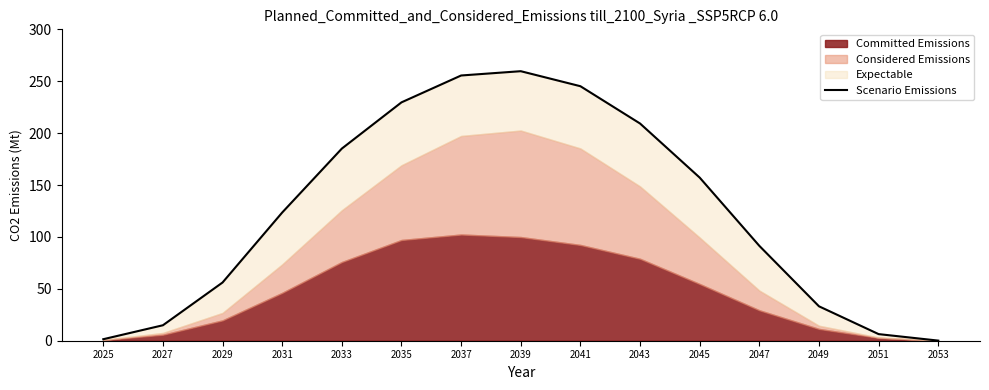

Where does the data first go above 123?

2031